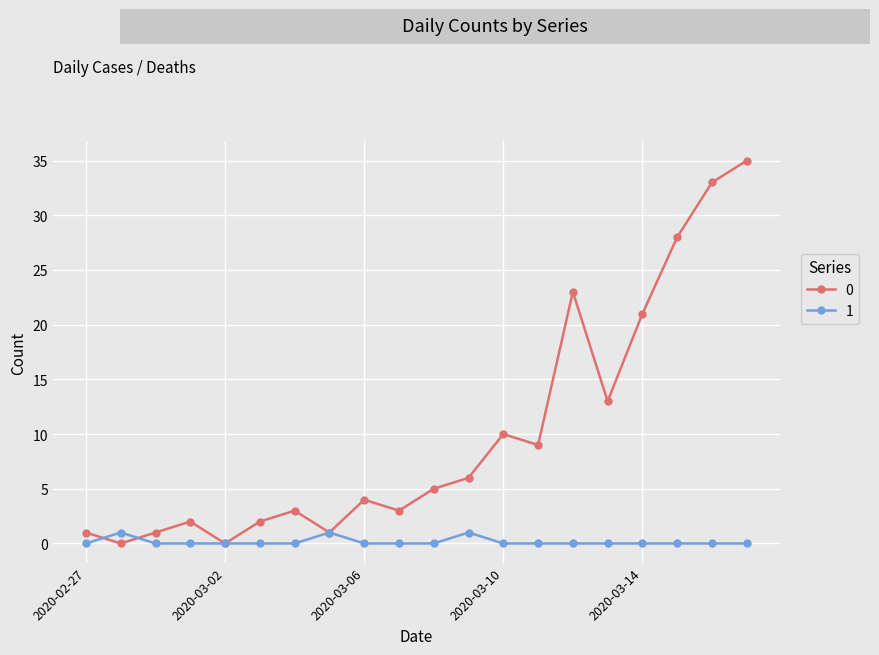

Is this an area chart (filled region under the line)?

No